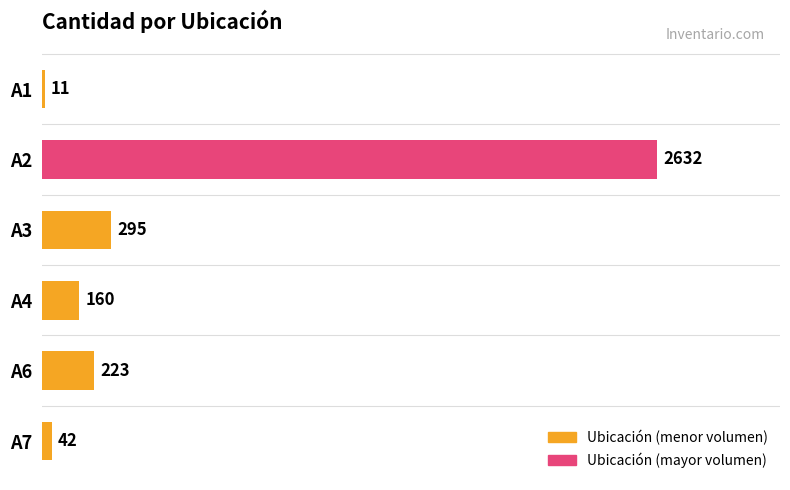

The value at A7 is 42. True or false?

True